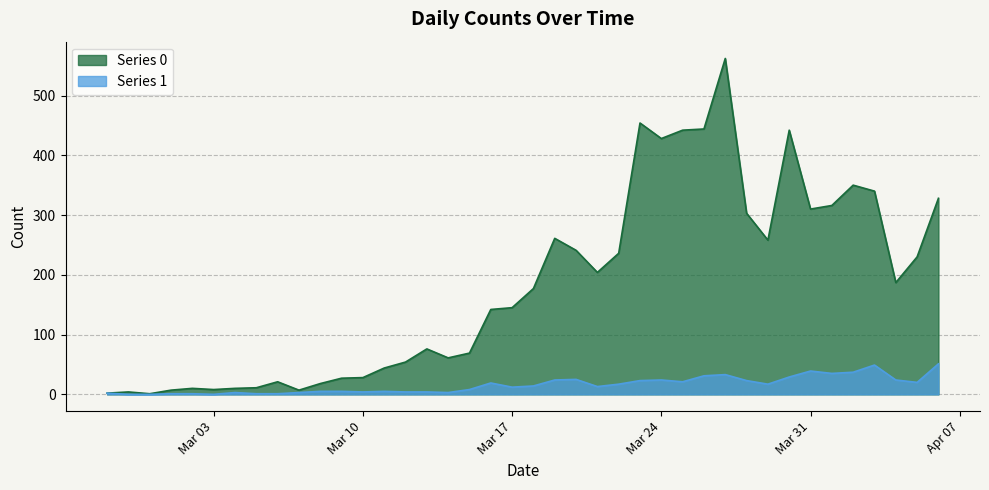

True or false: Series 0 has more than 2 interior local peaks.

True